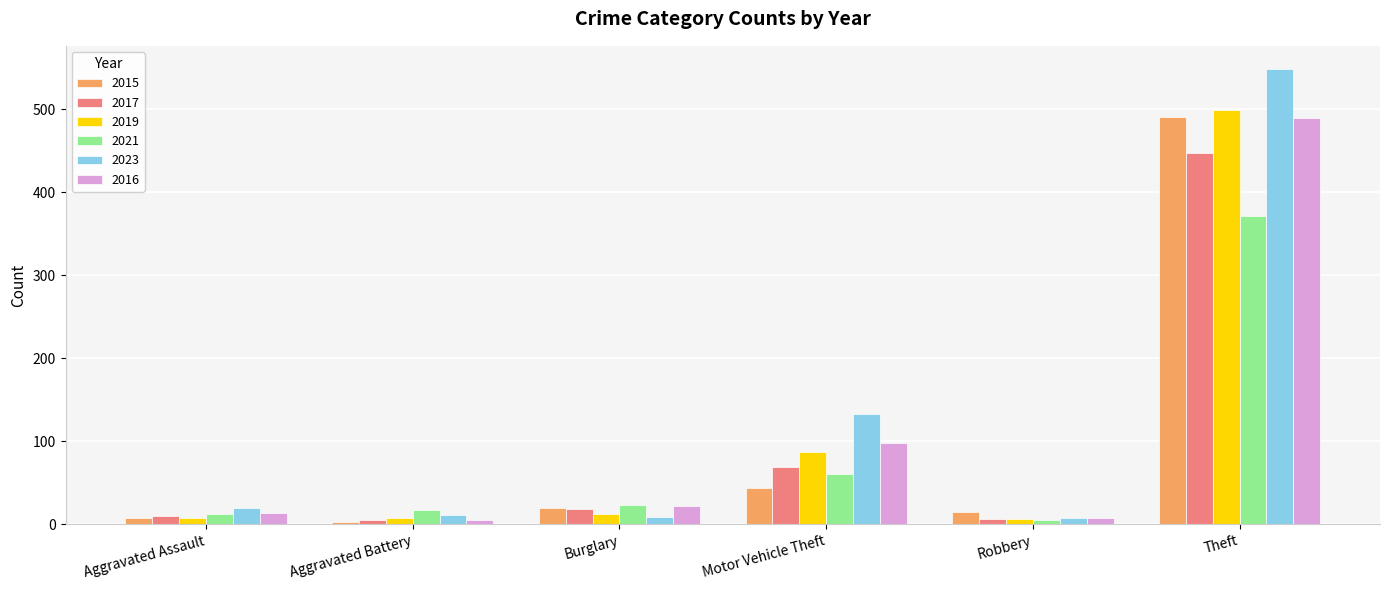

True or false: 2021 has a value of 231 at Theft.

False